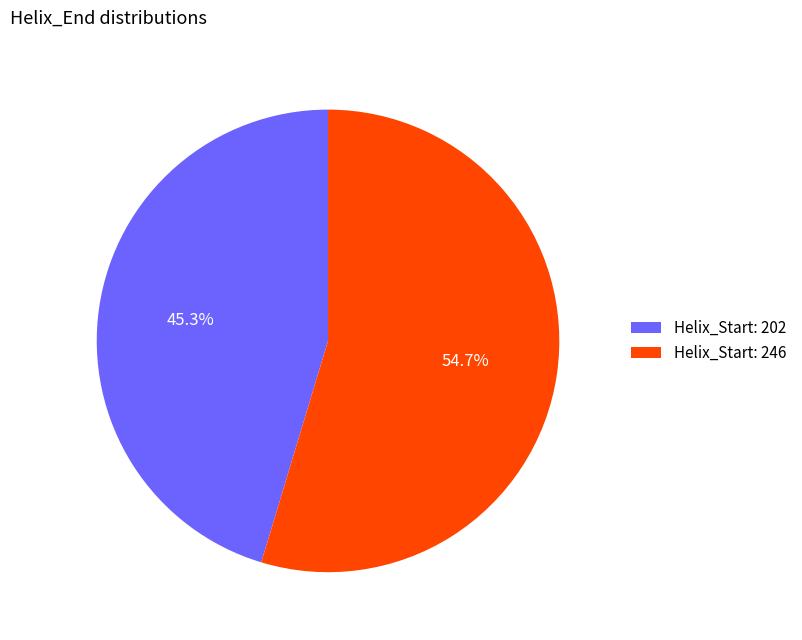

Is there a majority slice in this chart?

Yes